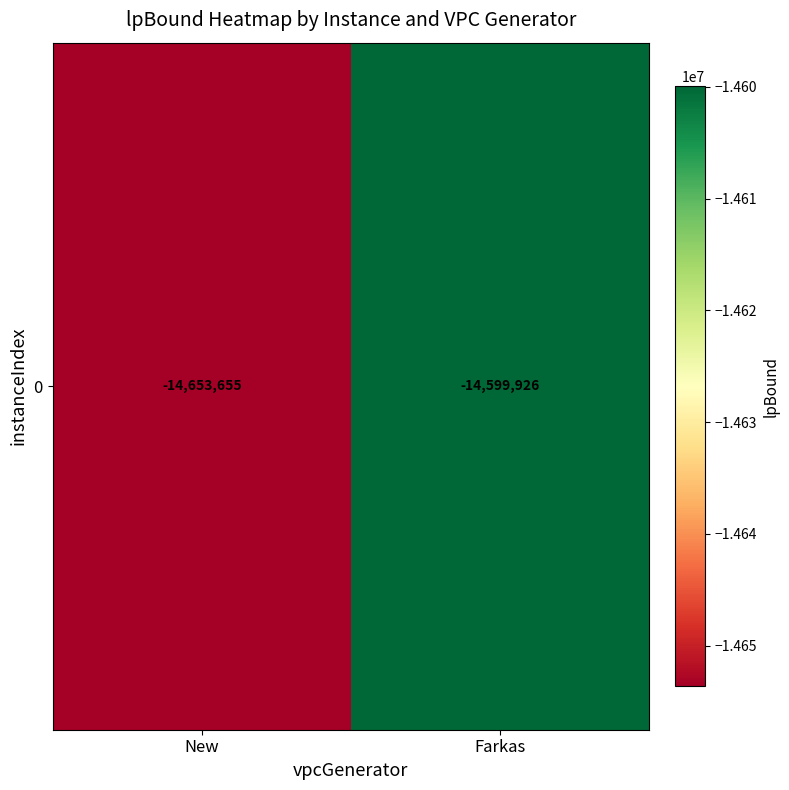

Reading right to left, list all the values displayed in this chart.

Farkas=-14599926.5	New=-14653654.8